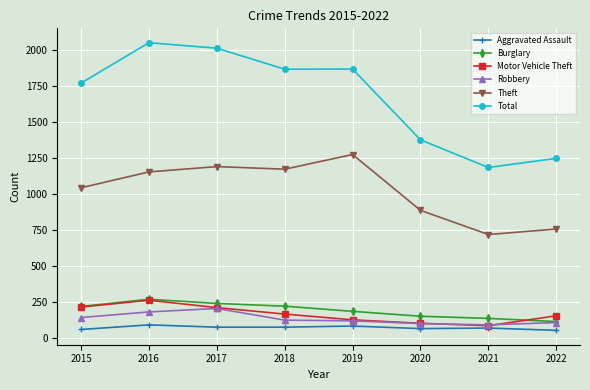

Does the chart display data point markers on the line(s)?

Yes